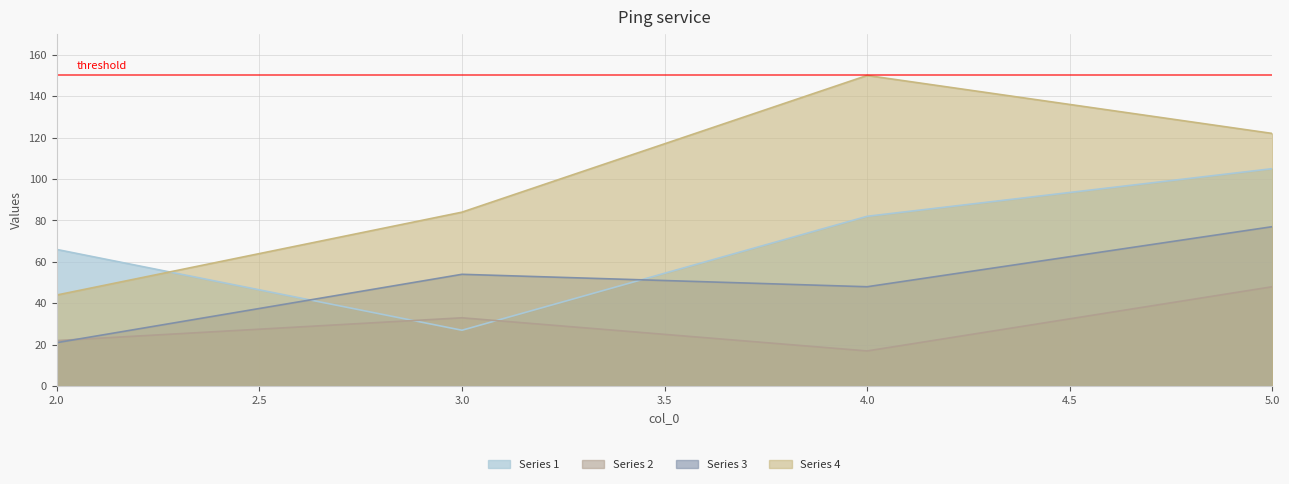

At which category is the sum across all series the highest?

5.0